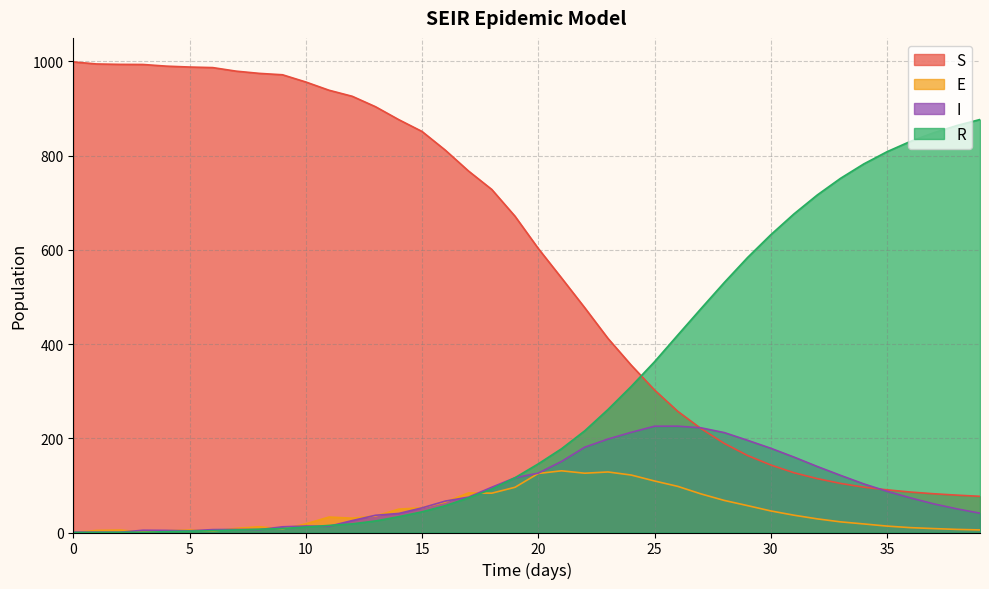

Reading left to right, what are all the values shown in this chart?

S: 0=999.0	1=994.6	2=993.8	3=993.5	4=990.0	5=988.1	6=986.9	7=979.4	8=974.7	9=971.7	10=956.4	11=938.9	12=926.0	13=903.9	14=876.4	15=851.4	16=811.7	17=767.4	18=728.3	19=671.4	20=602.9	21=540.4	22=477.1	23=411.9	24=355.1	25=302.5	26=257.2	27=220.6	28=189.1	29=163.5	30=143.3	31=126.8	32=114.4	33=104.2	34=96.2	35=90.6	36=85.9	37=82.3	38=79.3	39=76.8
I: 0=1.0	1=0.7	2=0.5	3=4.8	4=4.5	5=3.6	6=6.2	7=6.5	8=6.1	9=12.1	10=13.7	11=13.3	12=25.3	13=36.6	14=40.4	15=52.3	16=66.7	17=75.1	18=96.1	19=116.2	20=126.0	21=150.9	22=181.1	23=198.4	24=212.7	25=225.6	26=225.7	27=222.2	28=212.1	29=195.8	30=178.8	31=160.1	32=140.2	33=121.3	34=103.2	35=87.5	36=73.6	37=60.9	38=50.2	39=41.0
R: 0=0.0	1=0.3	2=0.5	3=0.6	4=1.7	5=2.9	6=3.8	7=5.3	8=7.0	9=8.5	10=11.6	11=15.0	12=18.3	13=24.5	14=33.6	15=43.9	16=56.9	17=73.6	18=92.2	19=116.4	20=145.7	21=177.8	22=215.9	23=261.2	24=310.2	25=362.5	26=419.1	27=475.3	28=530.7	29=583.6	30=632.0	31=676.4	32=716.5	33=751.8	34=782.4	35=808.3	36=830.2	37=848.5	38=863.9	39=876.7
E: 0=0.0	1=4.4	2=5.2	3=1.1	4=3.7	5=5.4	6=3.1	7=8.7	8=12.2	9=7.7	10=18.3	11=32.8	12=30.4	13=35.0	14=49.6	15=52.5	16=64.7	17=84.0	18=83.5	19=96.0	20=125.3	21=131.0	22=125.9	23=128.5	24=122.0	25=109.4	26=97.9	27=81.9	28=68.1	29=57.1	30=45.8	31=36.7	32=28.9	33=22.6	34=18.2	35=13.6	36=10.3	37=8.3	38=6.6	39=5.5